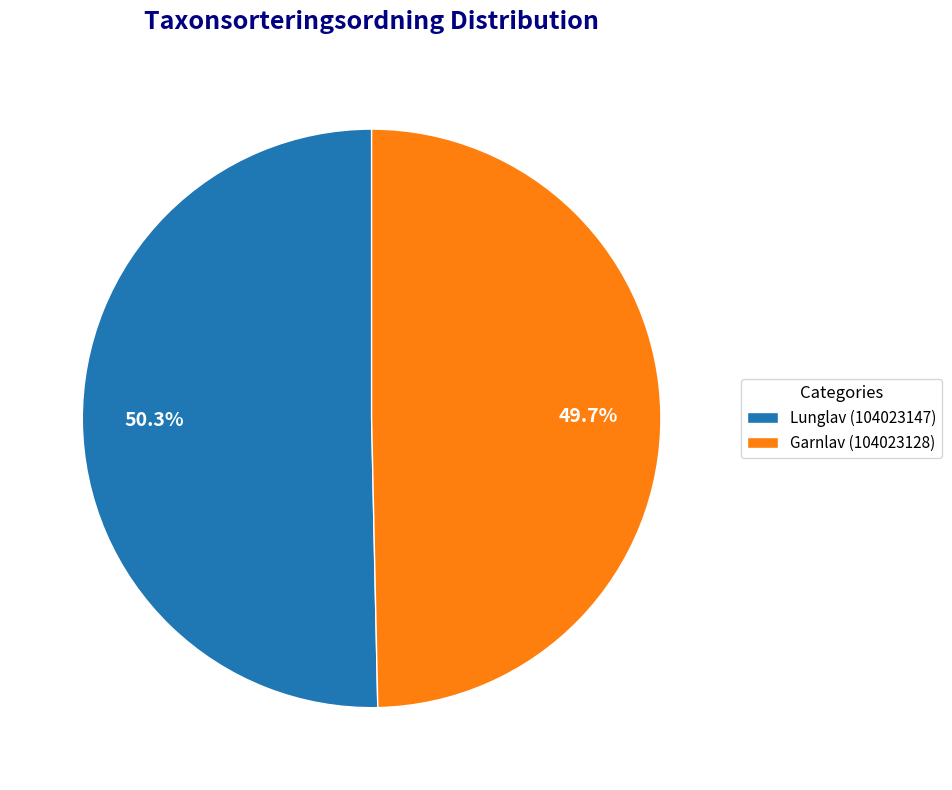

How many slices are in this pie chart?

2